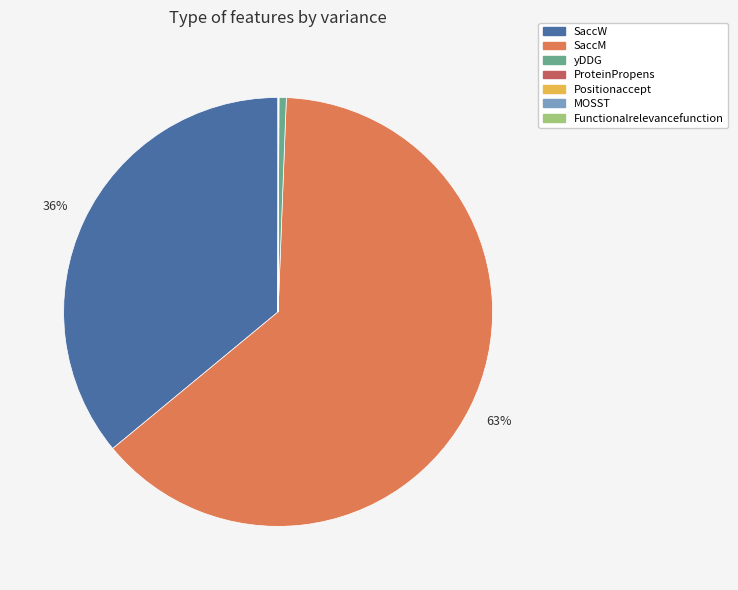

Which category has the biggest portion of the pie?

SaccM